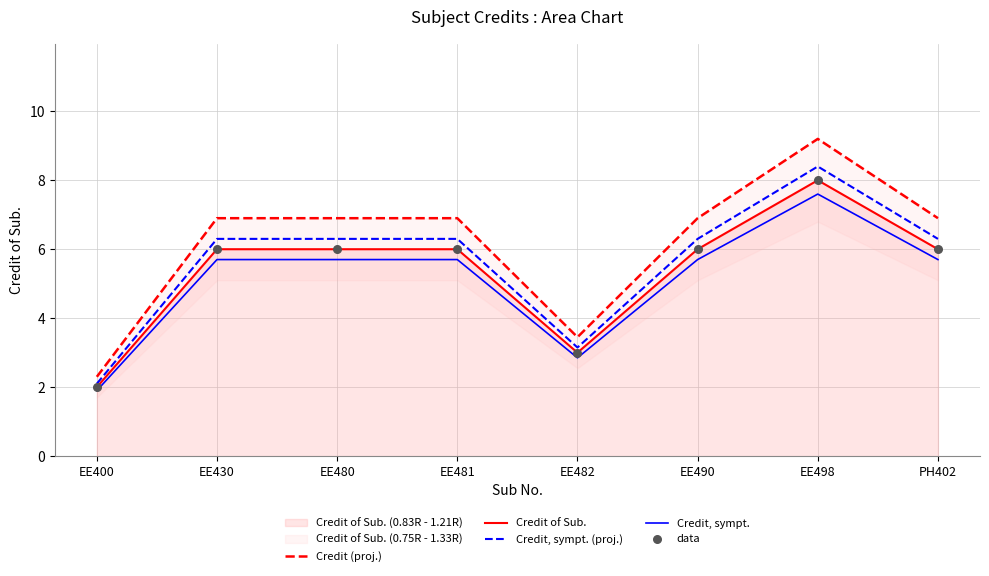

Which series contains the lowest Y value?

Credit, sympt.